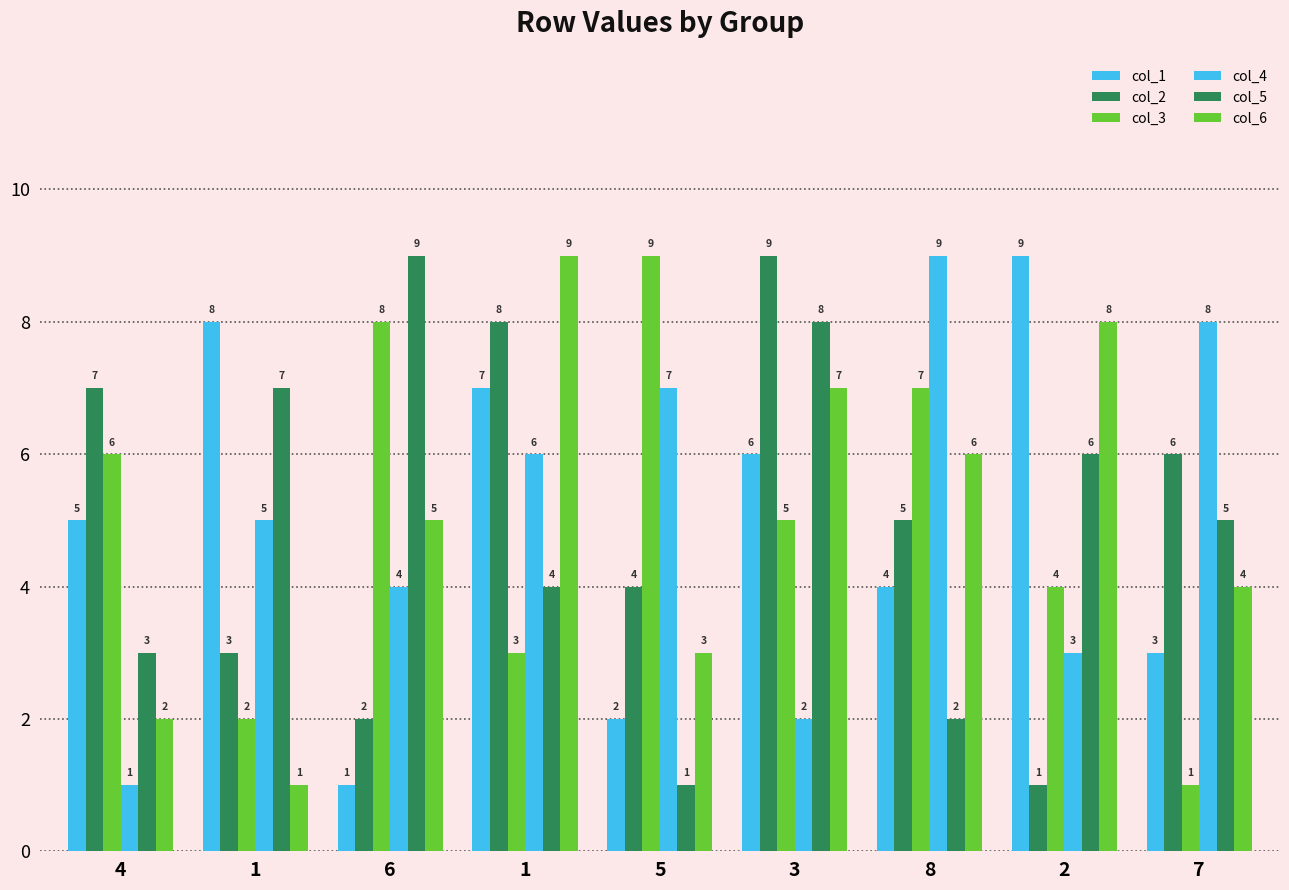

How many bars are there in each group?

6